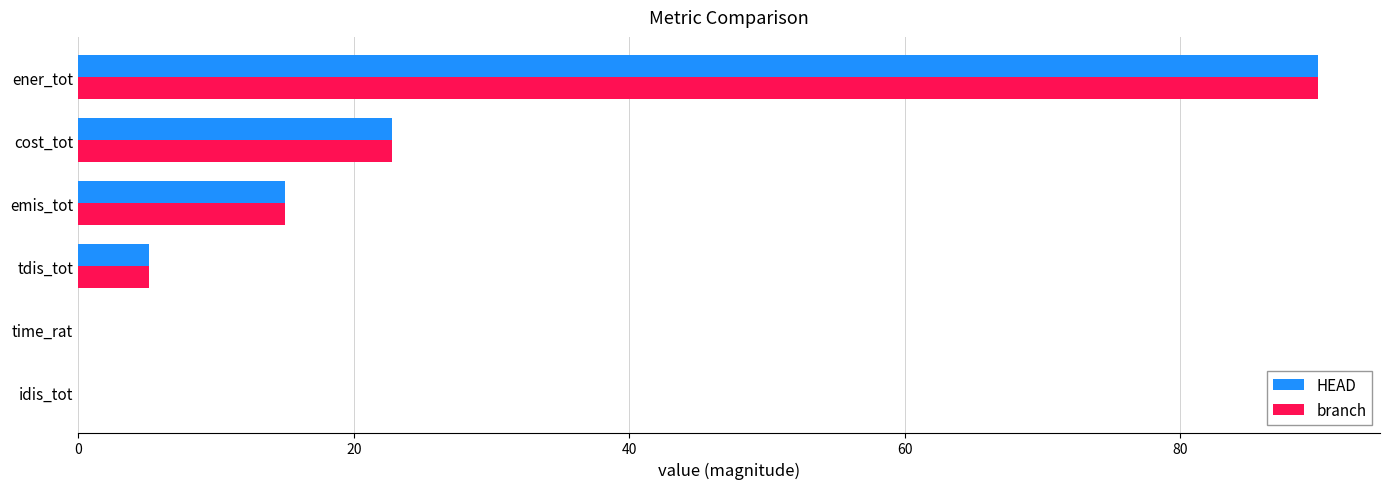

How many values in the HEAD series exceed 15?

3